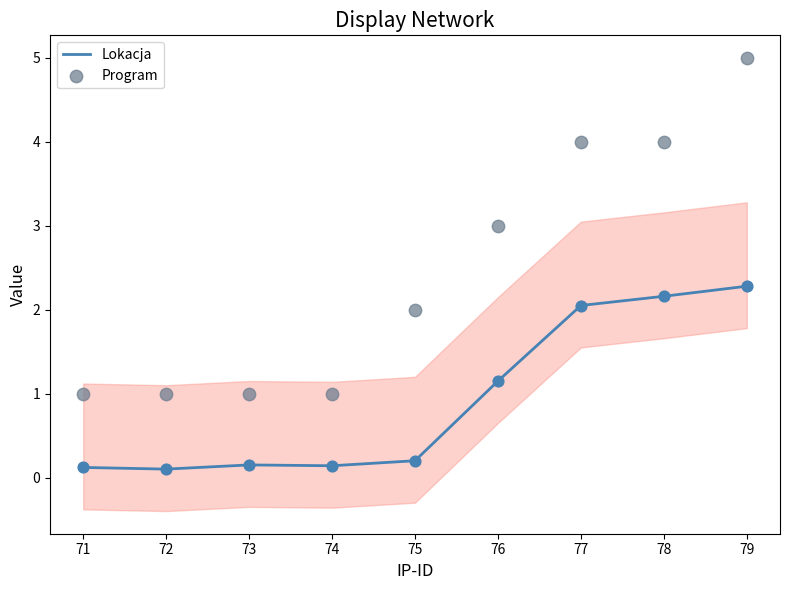

At which category is the sum across all series the highest?

79